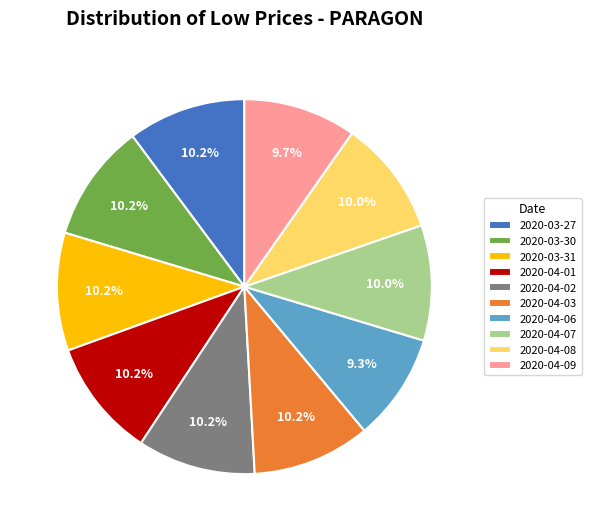

To the nearest percent, what portion does 2020-04-08 represent?

10%